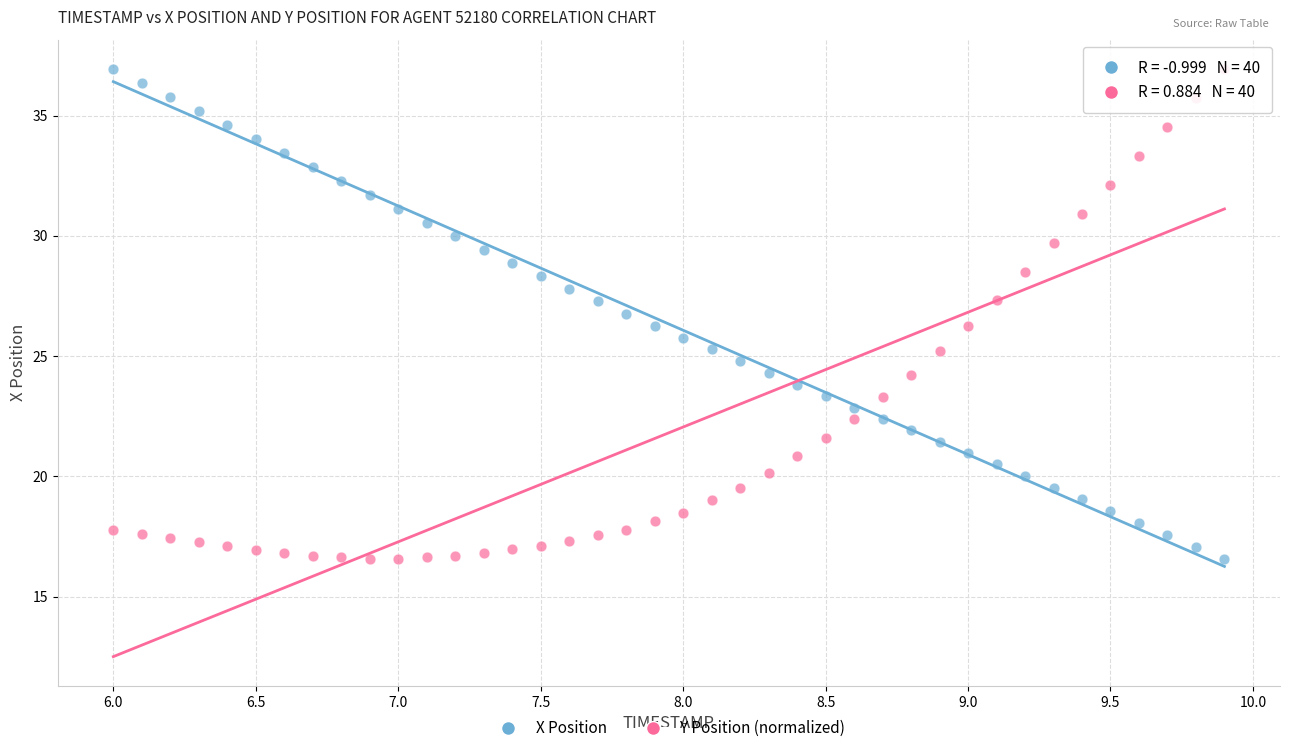

What is the X range (max minus min) for the scatter plot?

3.9